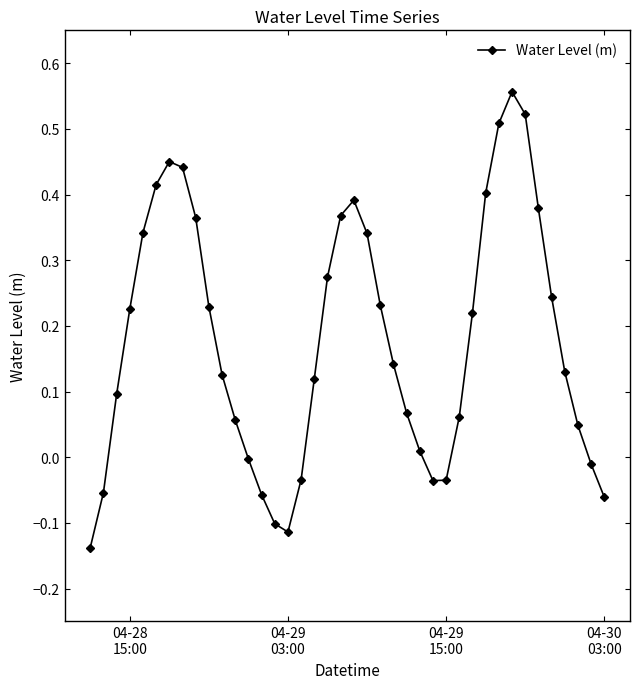

How many points are higher than both their immediate neighbors (excluding endpoints)?

3